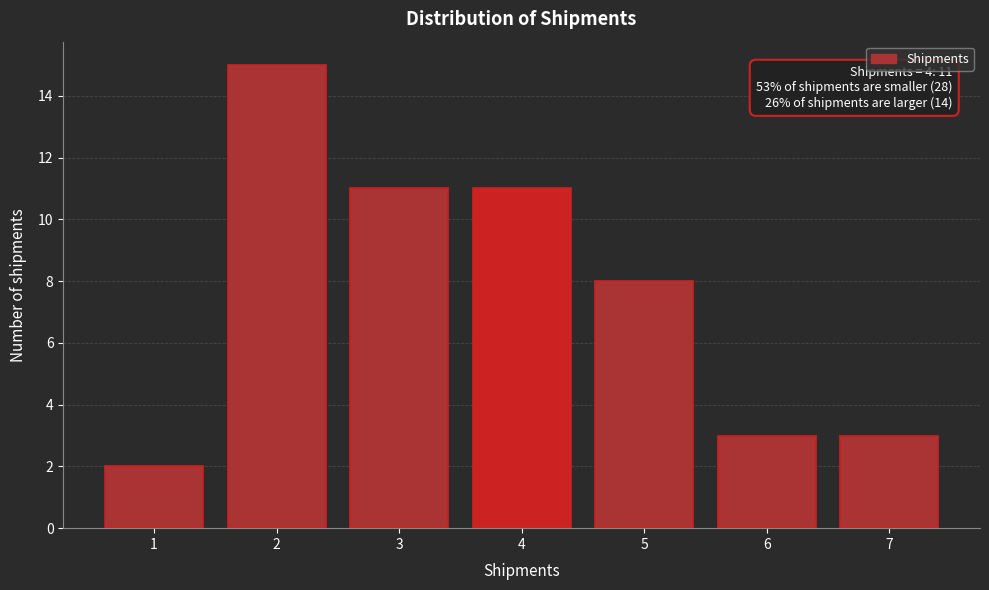

Over which range of the x-axis is the bar tallest?

1.5 to 2.5